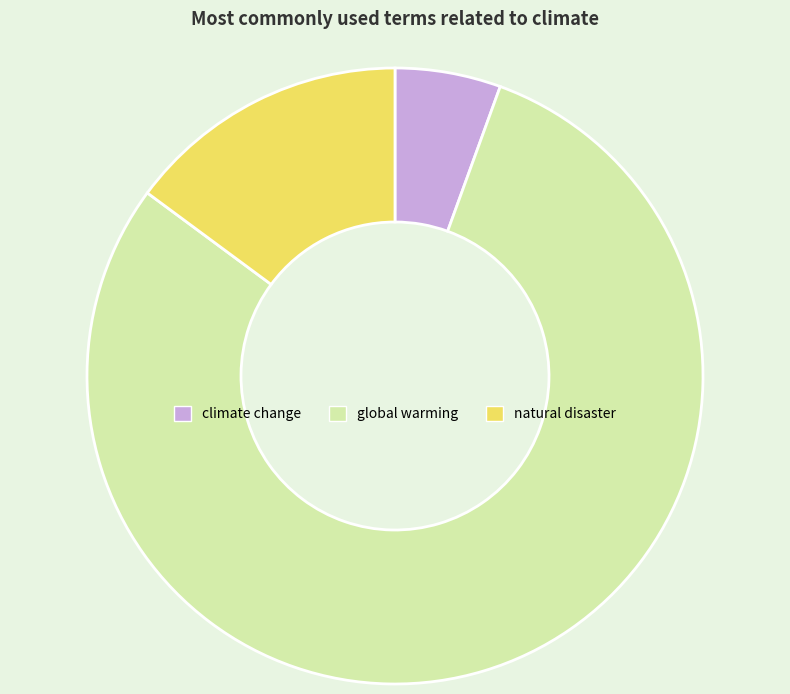

How many slices are in this pie chart?

3